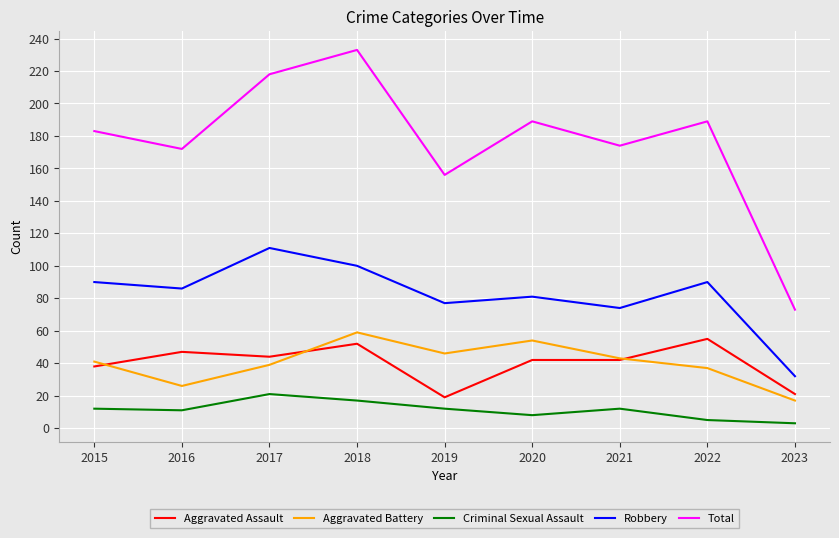

At which category does the chart reach its peak across all series?

2018